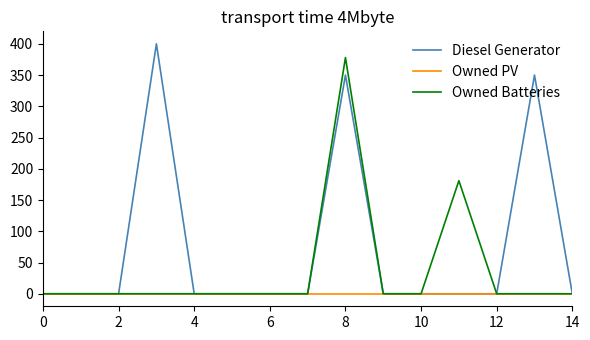

Which series has the largest total across all categories?

Diesel Generator